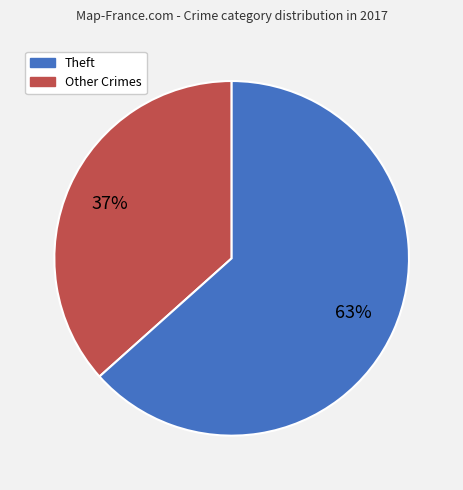

Is there a majority slice in this chart?

Yes